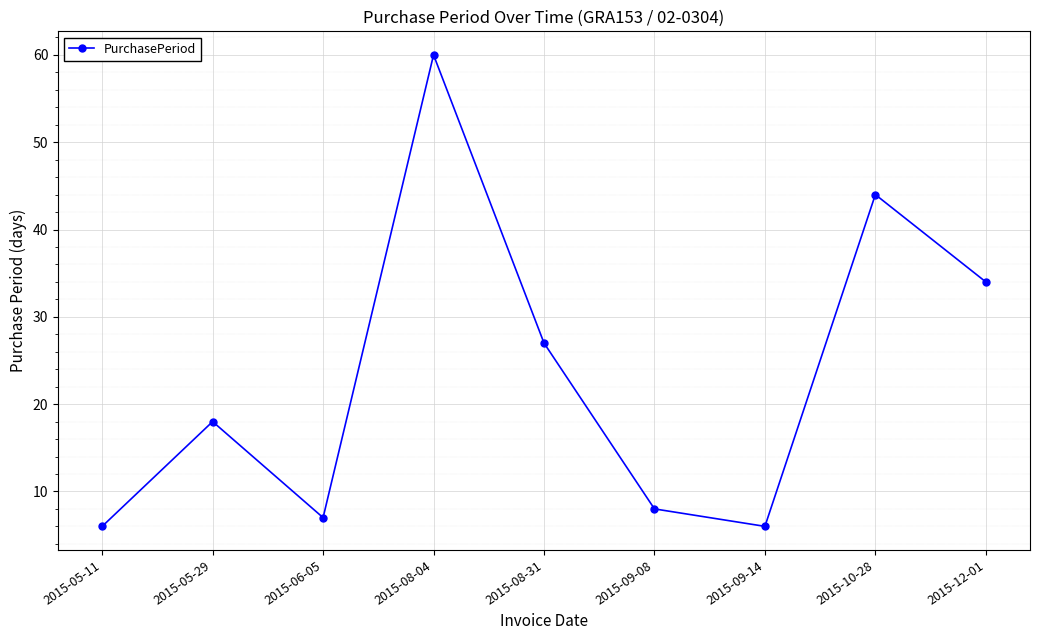

What is the ratio of the value at 2015-09-08 to the value at 2015-06-05?

1.1